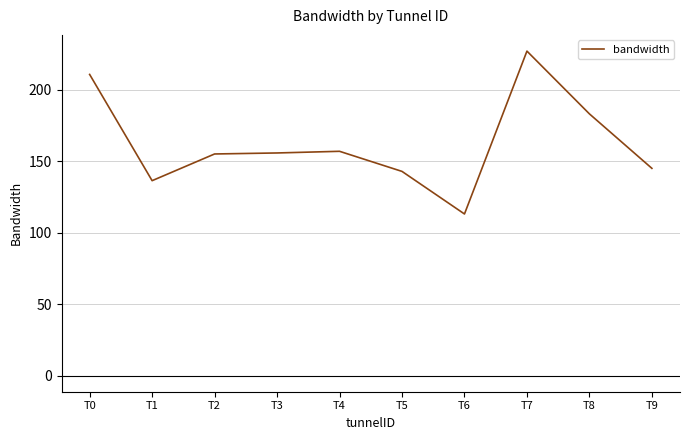

Is it true that the value at T9 is 144.9?

True